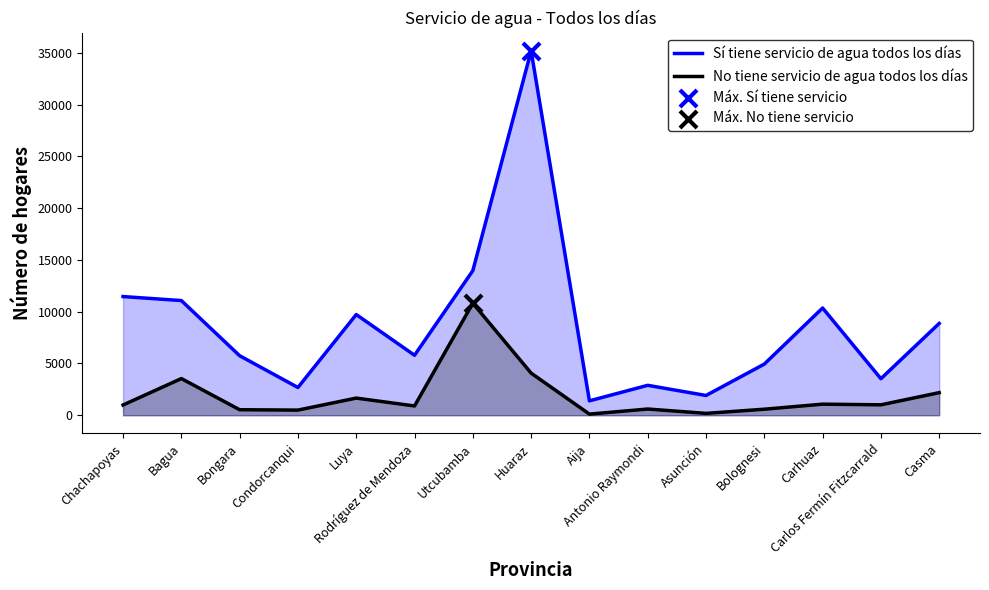

Is the value of No tiene servicio de agua todos los días at Bagua greater than the value of Sí tiene servicio de agua todos los días at Bolognesi?

No